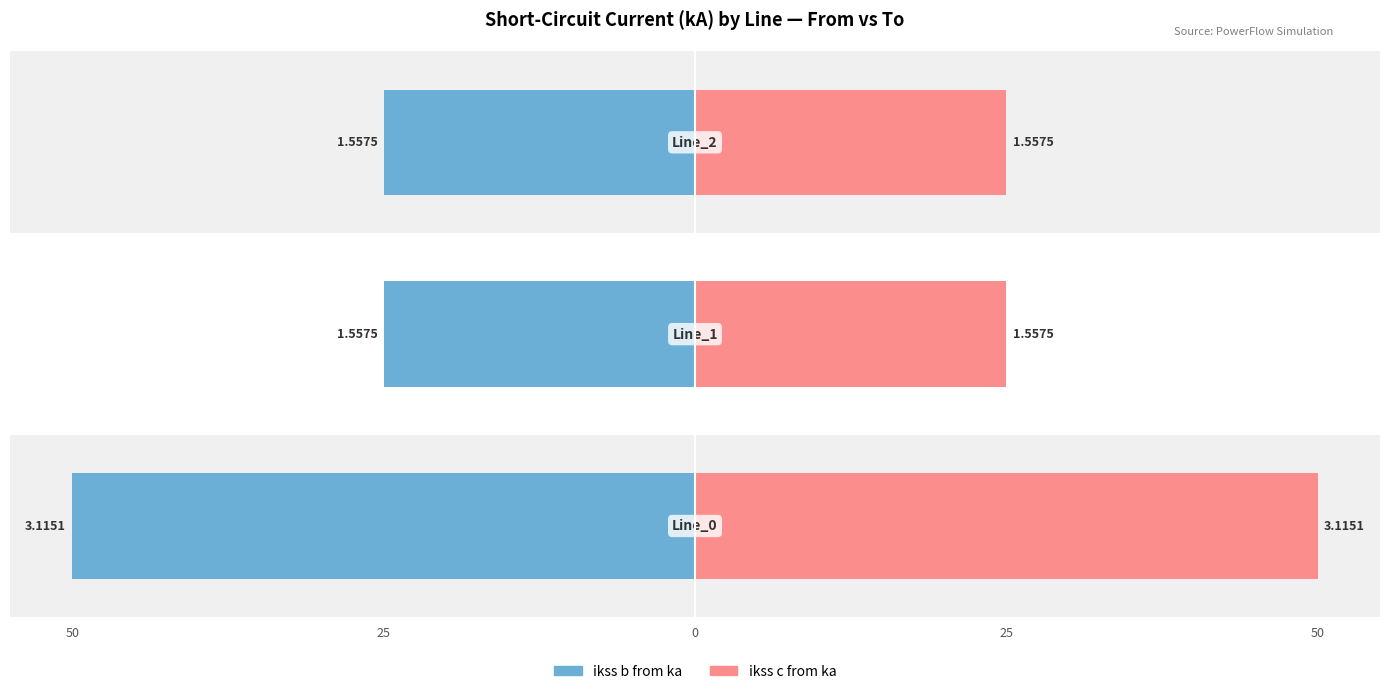

Is the value of pf_ikss_b_from_ka at 0 greater than the value of pf_ikss_c_from_ka at 50?

No